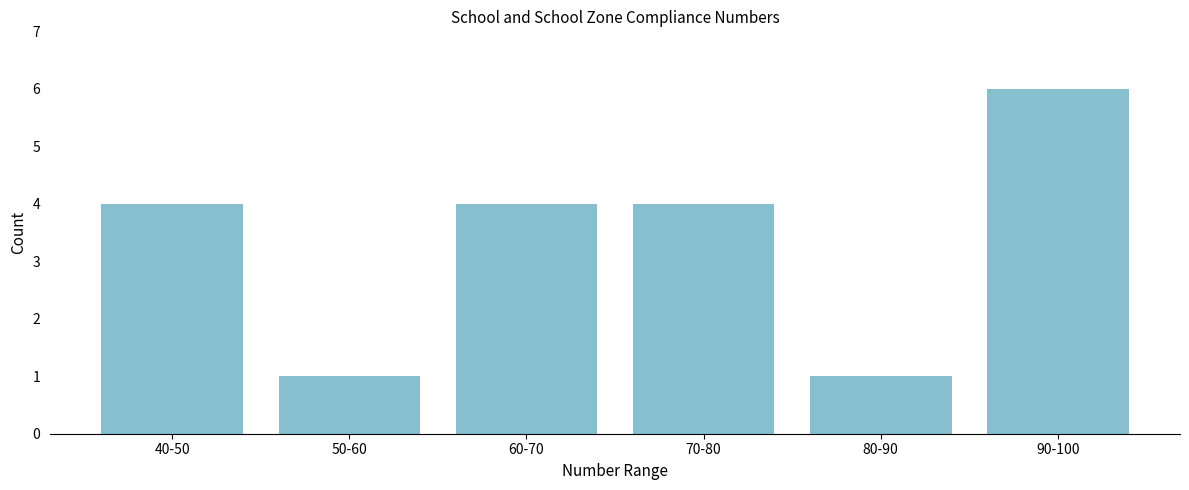

Reading left to right, list all the values displayed in this chart.

40-50=4	50-60=1	60-70=4	70-80=4	80-90=1	90-100=6